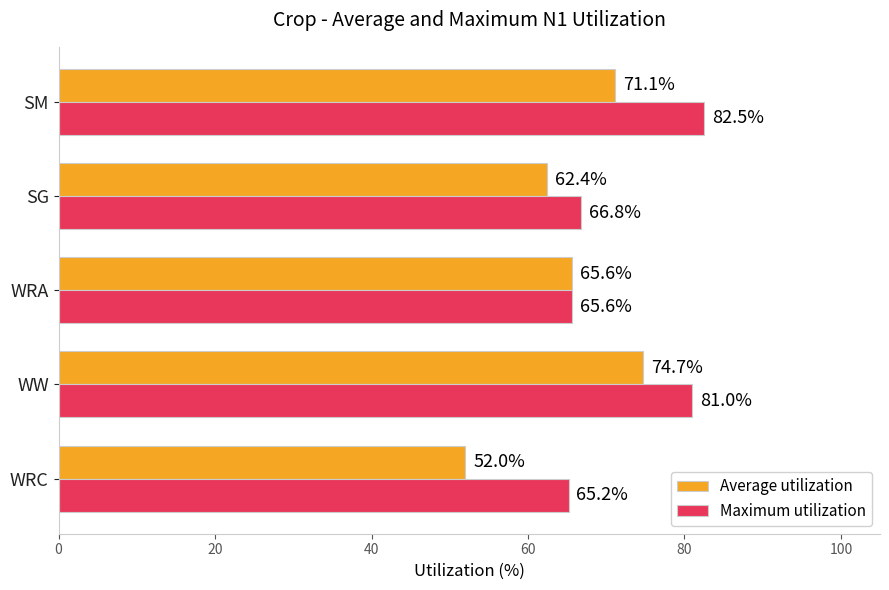

Where is Average utilization nearest to the value 63?

SG